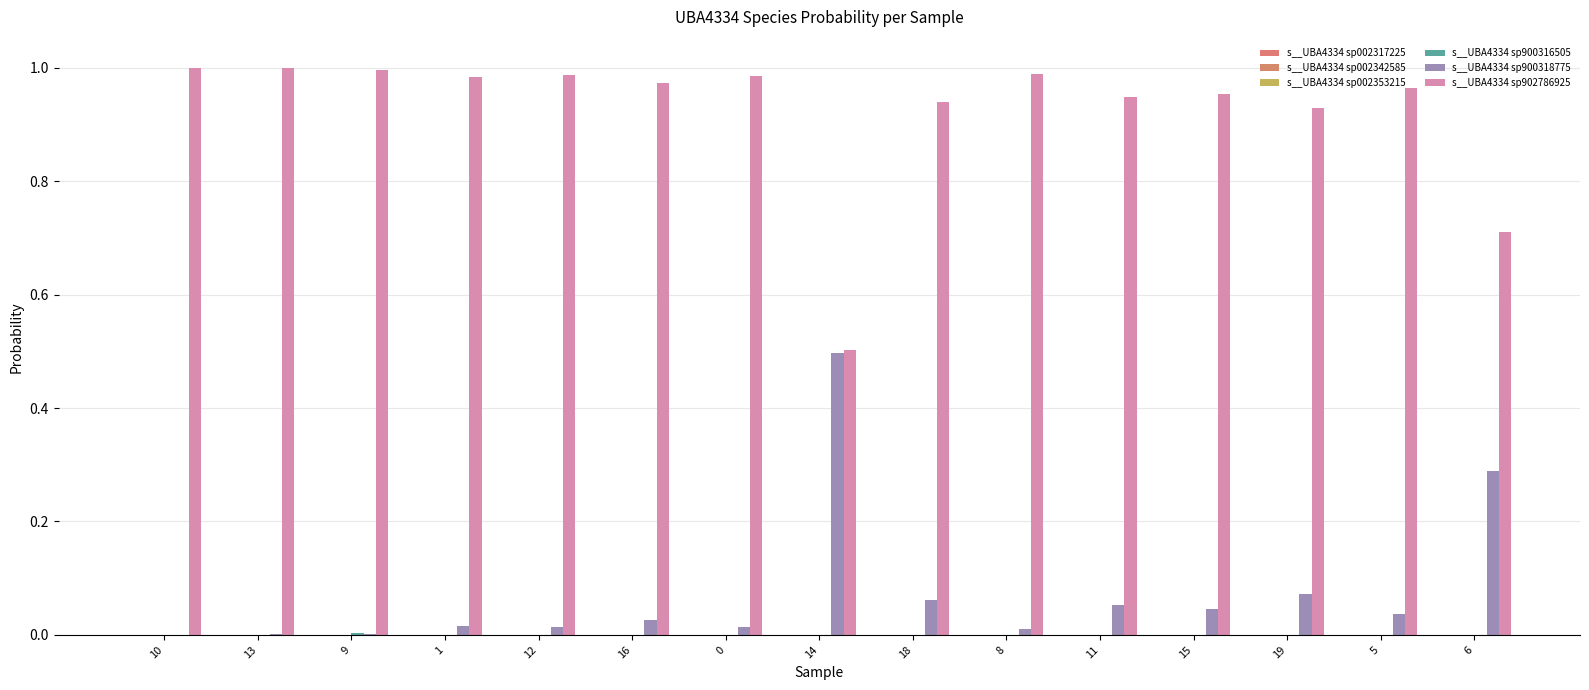

What is the label of the 8th bar from the right?

14